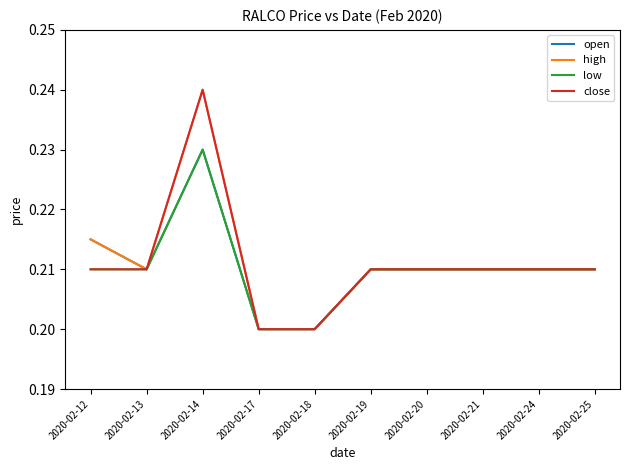

Count the low values in the range 0 to 1.

10